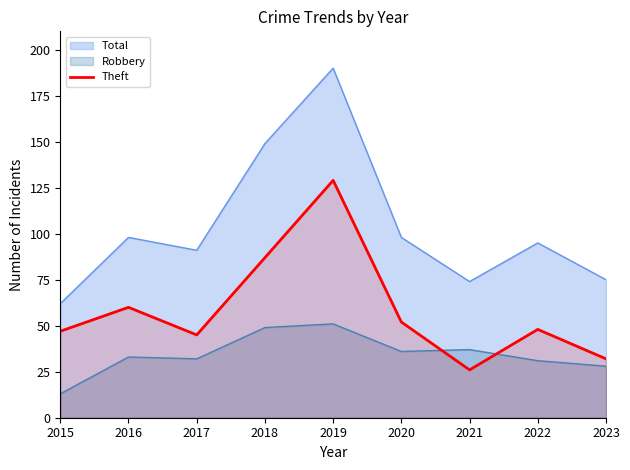

What is the value of the 5th point from the left?

129